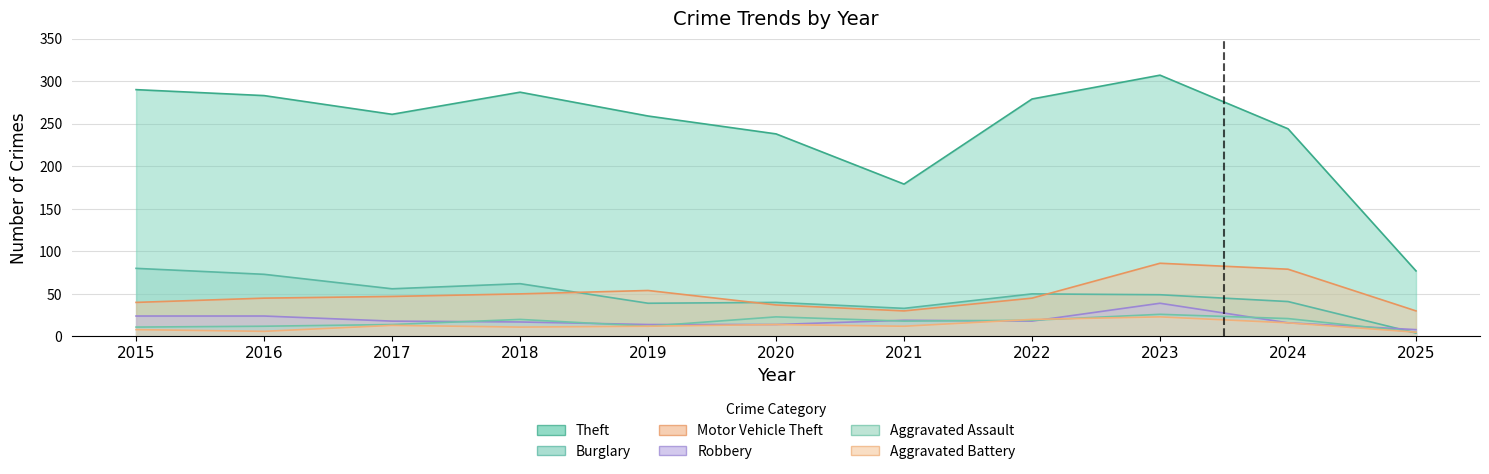

At which label does Aggravated Assault reach its minimum?

2025